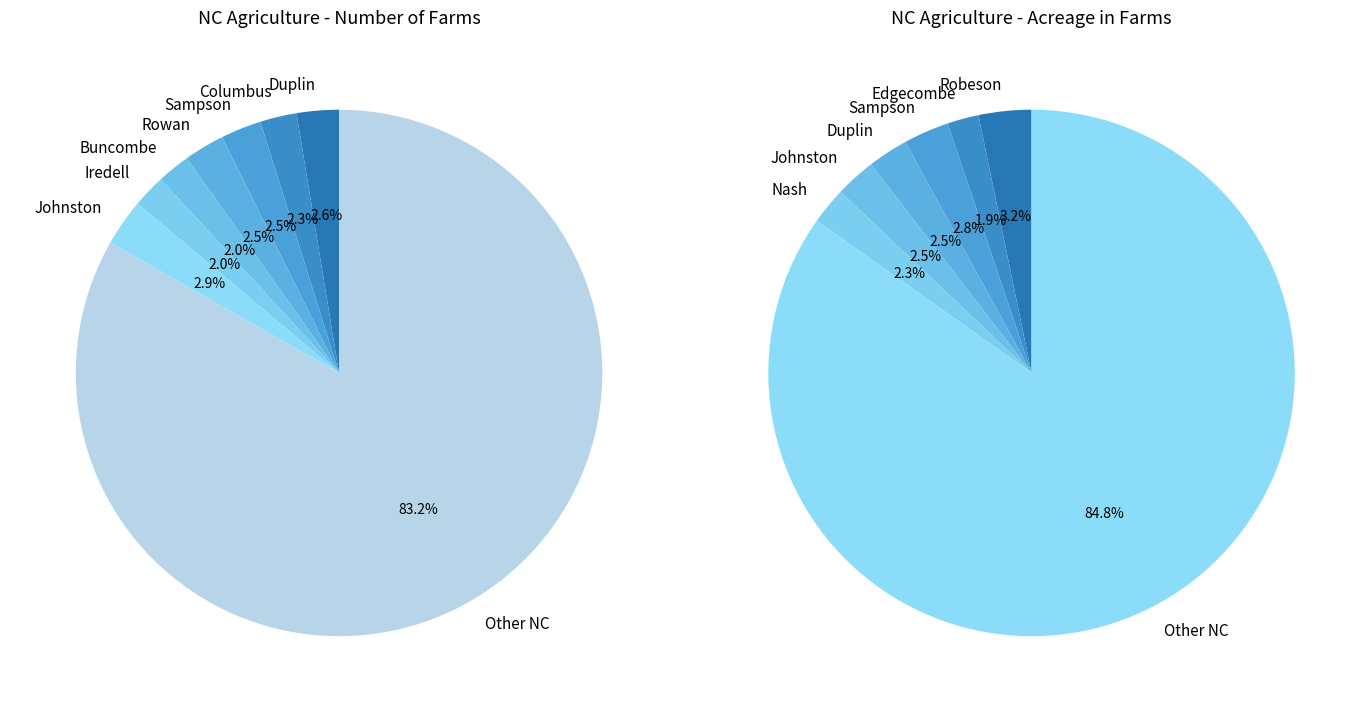

What is the change in value from Number of Farms to Acreage in Farms?

+9388421